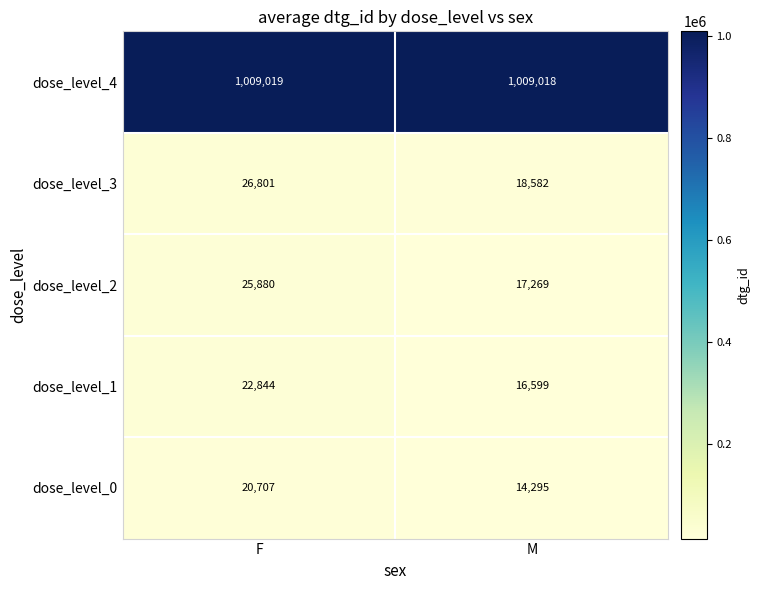

What is the maximum value shown in the chart?

1009019